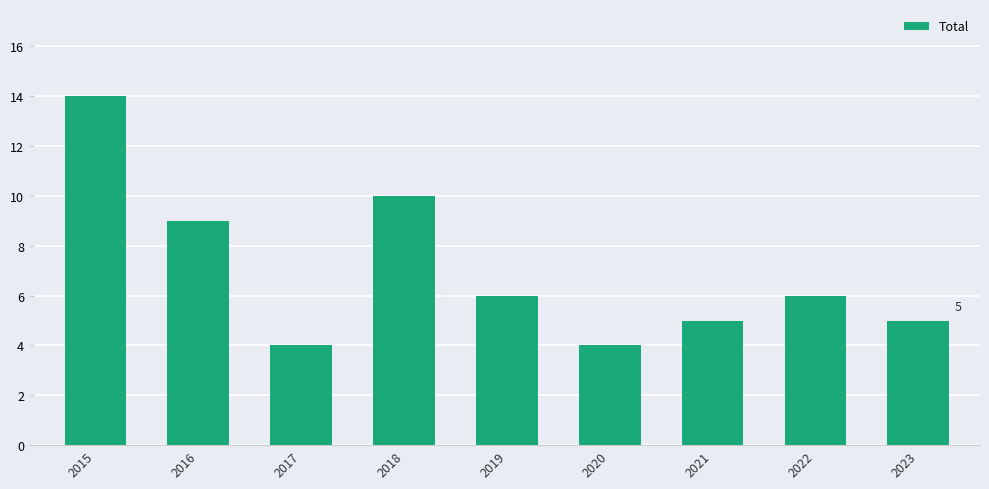

Count the number of data series in this chart.

1